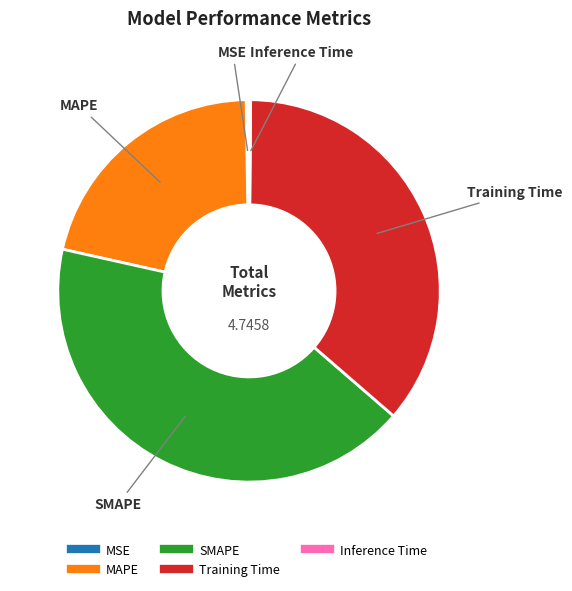

Combined, do SMAPE and MAPE account for over 50%?

Yes